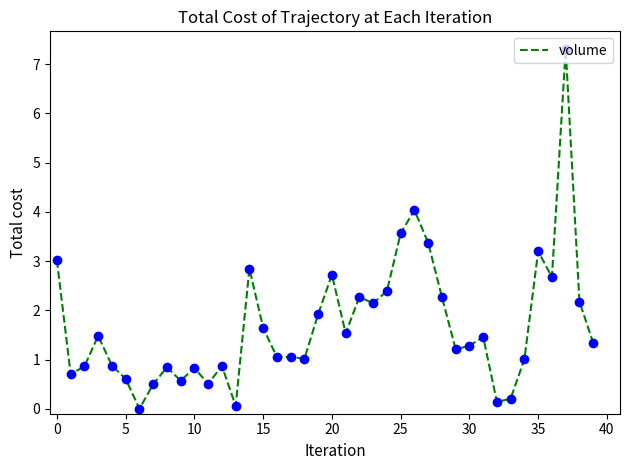

What is the maximum value shown in the chart?

7.3